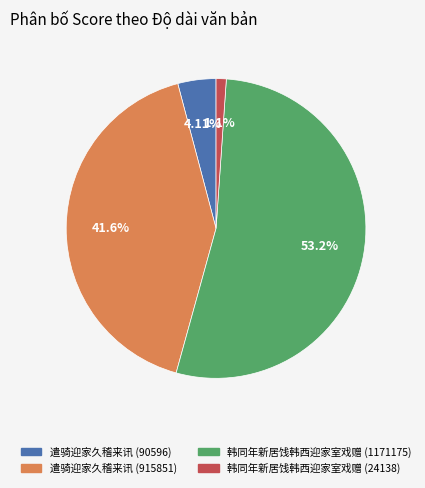

Which category accounts for the majority?

韩同年新居饯韩西迎家室戏赠 (1171175)